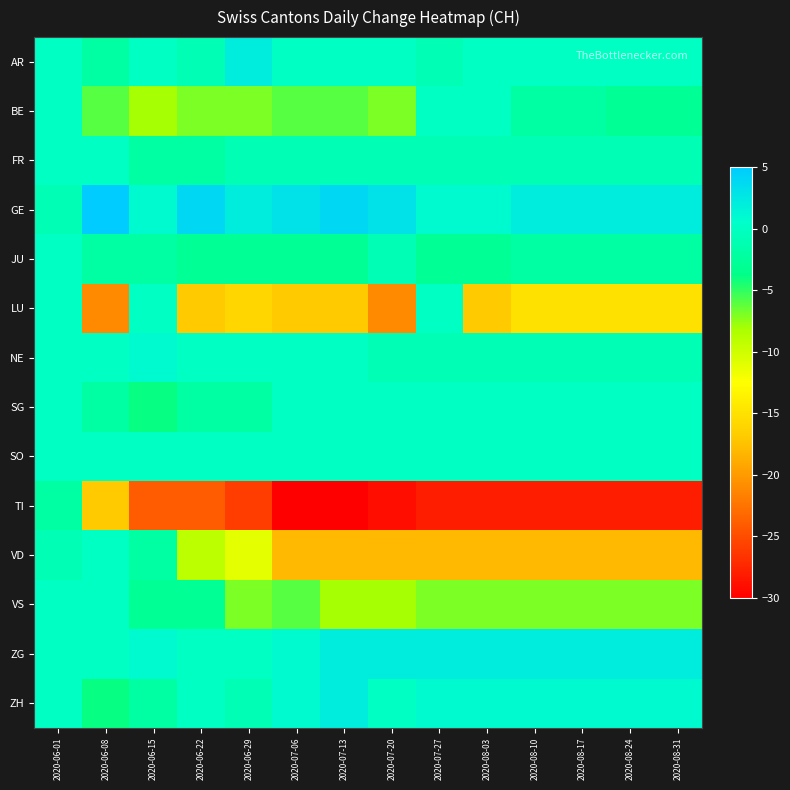

Reading left to right, what are all the values shown in this chart?

AR: 2020-06-01=0	2020-06-08=-2	2020-06-15=0	2020-06-22=-1	2020-06-29=2	2020-07-06=0	2020-07-13=0	2020-07-20=0	2020-07-27=-1	2020-08-03=0	2020-08-10=0	2020-08-17=0	2020-08-24=0	2020-08-31=0
BE: 2020-06-01=0	2020-06-08=-6	2020-06-15=-8	2020-06-22=-7	2020-06-29=-7	2020-07-06=-6	2020-07-13=-6	2020-07-20=-7	2020-07-27=0	2020-08-03=0	2020-08-10=-2	2020-08-17=-2	2020-08-24=-3	2020-08-31=-3
FR: 2020-06-01=0	2020-06-08=0	2020-06-15=-2	2020-06-22=-2	2020-06-29=-1	2020-07-06=-1	2020-07-13=-1	2020-07-20=-1	2020-07-27=-1	2020-08-03=-1	2020-08-10=-1	2020-08-17=-1	2020-08-24=-1	2020-08-31=-1
GE: 2020-06-01=-1	2020-06-08=5	2020-06-15=1	2020-06-22=4	2020-06-29=2	2020-07-06=3	2020-07-13=4	2020-07-20=3	2020-07-27=1	2020-08-03=1	2020-08-10=2	2020-08-17=2	2020-08-24=2	2020-08-31=2
JU: 2020-06-01=0	2020-06-08=-2	2020-06-15=-2	2020-06-22=-3	2020-06-29=-3	2020-07-06=-3	2020-07-13=-3	2020-07-20=-1	2020-07-27=-3	2020-08-03=-3	2020-08-10=-2	2020-08-17=-2	2020-08-24=-2	2020-08-31=-2
LU: 2020-06-01=0	2020-06-08=-21	2020-06-15=0	2020-06-22=-17	2020-06-29=-16	2020-07-06=-17	2020-07-13=-17	2020-07-20=-21	2020-07-27=0	2020-08-03=-17	2020-08-10=-15	2020-08-17=-15	2020-08-24=-15	2020-08-31=-15
NE: 2020-06-01=0	2020-06-08=0	2020-06-15=1	2020-06-22=0	2020-06-29=0	2020-07-06=0	2020-07-13=0	2020-07-20=-1	2020-07-27=-1	2020-08-03=-1	2020-08-10=-1	2020-08-17=-1	2020-08-24=-1	2020-08-31=-1
SG: 2020-06-01=0	2020-06-08=-2	2020-06-15=-4	2020-06-22=-2	2020-06-29=-2	2020-07-06=0	2020-07-13=0	2020-07-20=0	2020-07-27=0	2020-08-03=0	2020-08-10=0	2020-08-17=0	2020-08-24=0	2020-08-31=0
SO: 2020-06-01=0	2020-06-08=0	2020-06-15=0	2020-06-22=0	2020-06-29=0	2020-07-06=0	2020-07-13=0	2020-07-20=0	2020-07-27=0	2020-08-03=0	2020-08-10=0	2020-08-17=0	2020-08-24=0	2020-08-31=0
TI: 2020-06-01=-2	2020-06-08=-17	2020-06-15=-24	2020-06-22=-24	2020-06-29=-26	2020-07-06=-30	2020-07-13=-30	2020-07-20=-29	2020-07-27=-28	2020-08-03=-28	2020-08-10=-28	2020-08-17=-28	2020-08-24=-28	2020-08-31=-28
VD: 2020-06-01=-1	2020-06-08=0	2020-06-15=-2	2020-06-22=-9	2020-06-29=-11	2020-07-06=-18	2020-07-13=-18	2020-07-20=-18	2020-07-27=-18	2020-08-03=-18	2020-08-10=-18	2020-08-17=-18	2020-08-24=-18	2020-08-31=-18
VS: 2020-06-01=0	2020-06-08=0	2020-06-15=-3	2020-06-22=-3	2020-06-29=-7	2020-07-06=-6	2020-07-13=-8	2020-07-20=-8	2020-07-27=-7	2020-08-03=-7	2020-08-10=-7	2020-08-17=-7	2020-08-24=-7	2020-08-31=-7
ZG: 2020-06-01=0	2020-06-08=0	2020-06-15=1	2020-06-22=0	2020-06-29=0	2020-07-06=1	2020-07-13=2	2020-07-20=2	2020-07-27=2	2020-08-03=2	2020-08-10=2	2020-08-17=2	2020-08-24=2	2020-08-31=2
ZH: 2020-06-01=0	2020-06-08=-4	2020-06-15=-2	2020-06-22=0	2020-06-29=-1	2020-07-06=1	2020-07-13=2	2020-07-20=0	2020-07-27=1	2020-08-03=1	2020-08-10=1	2020-08-17=1	2020-08-24=1	2020-08-31=1